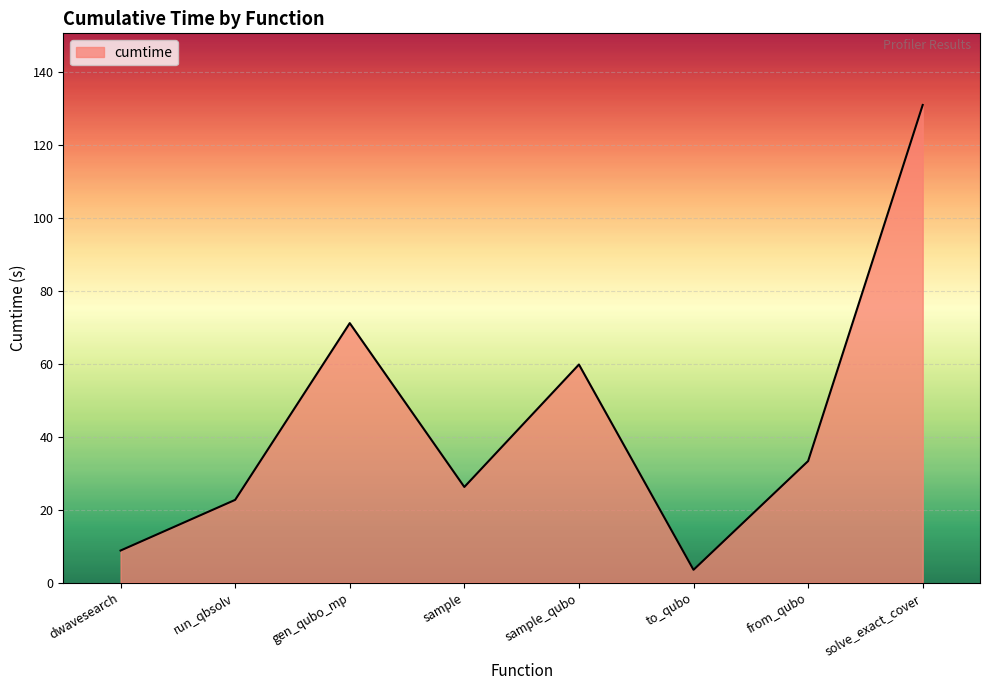

Where is the first local minimum?

sample